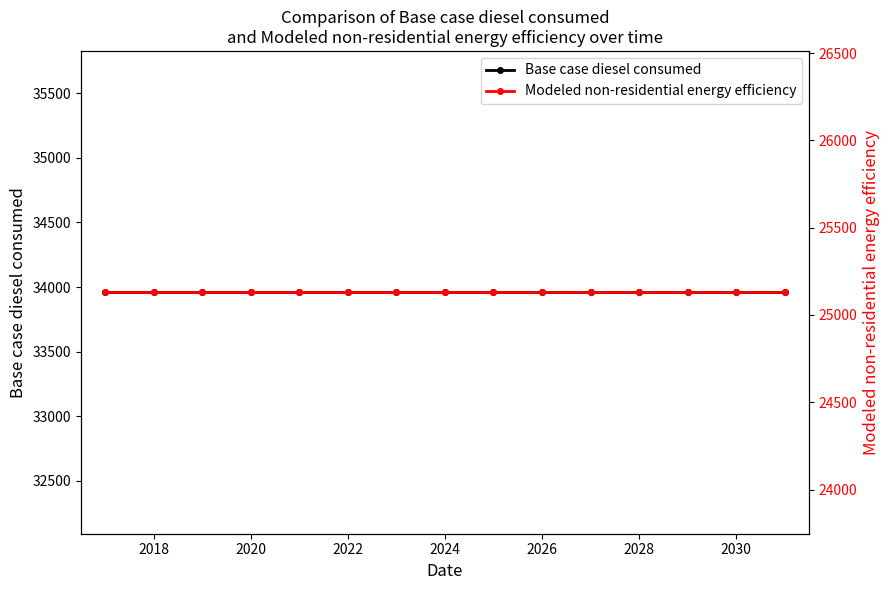

Which series has the largest total across all categories?

Base case diesel consumed